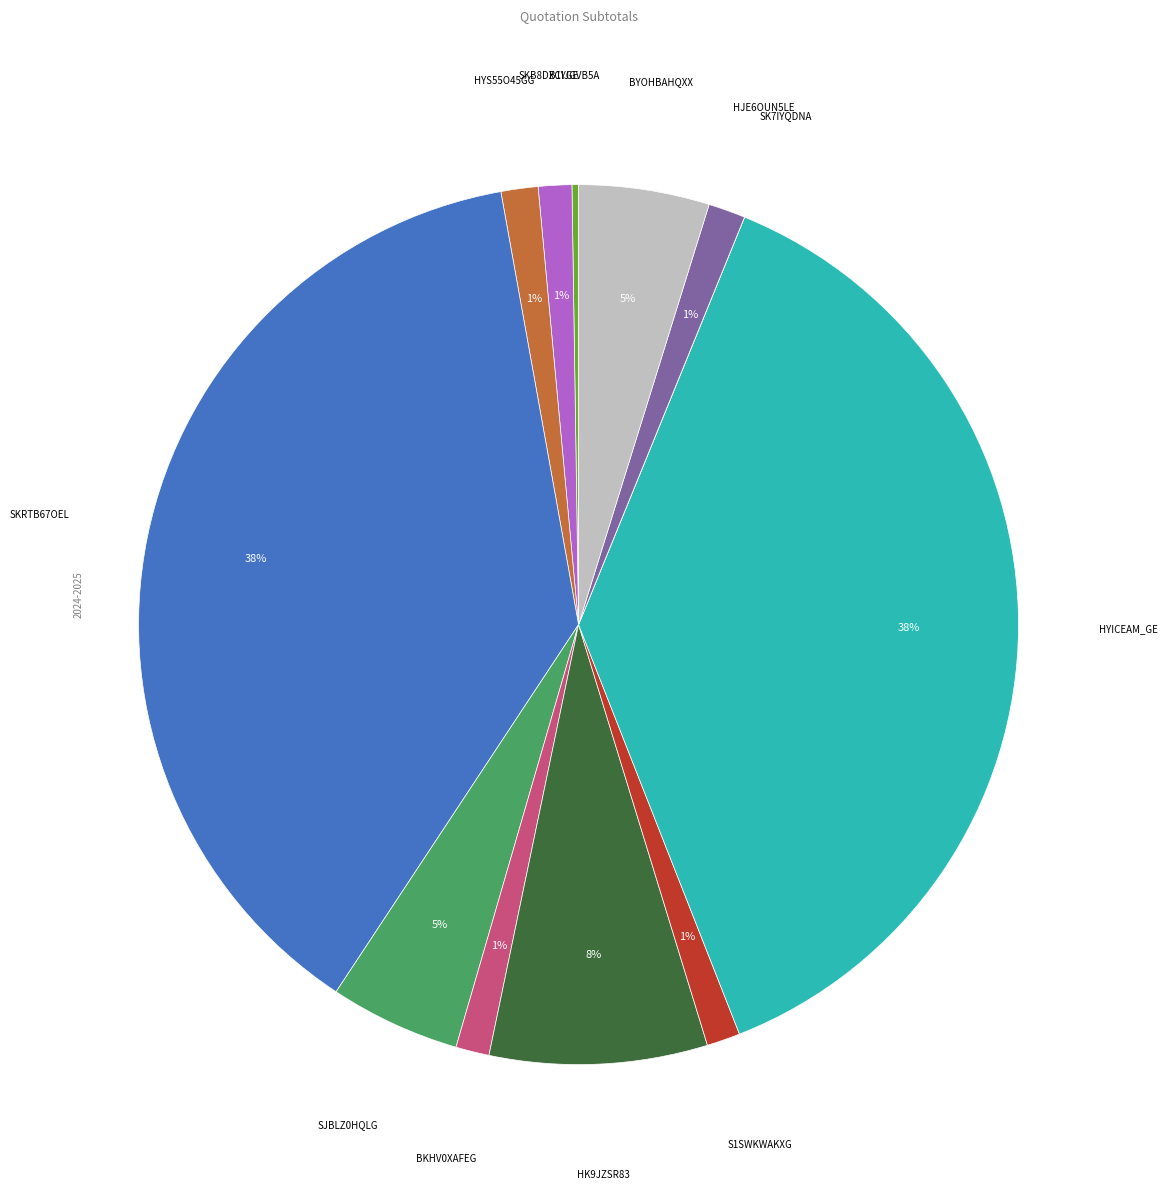

Is there any slice that represents more than half of the pie?

No